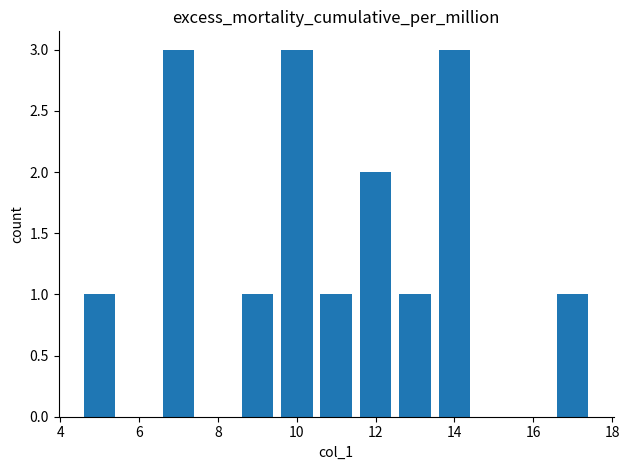

What is the value of the 5th bar from the left?

1